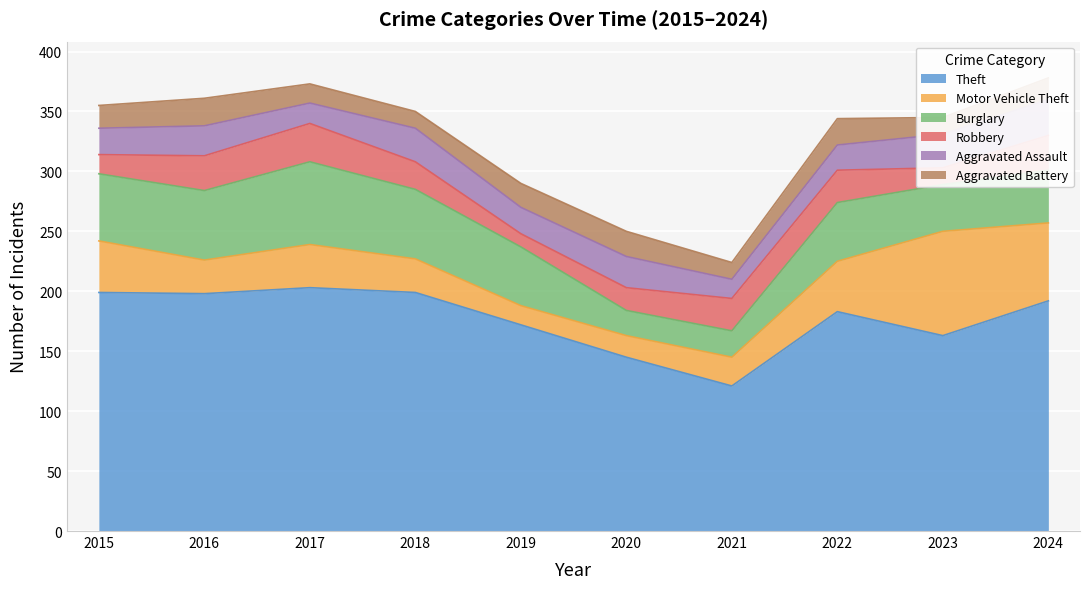

After their last crossing, which series has the higher values: Robbery or Aggravated Assault?

Aggravated Assault